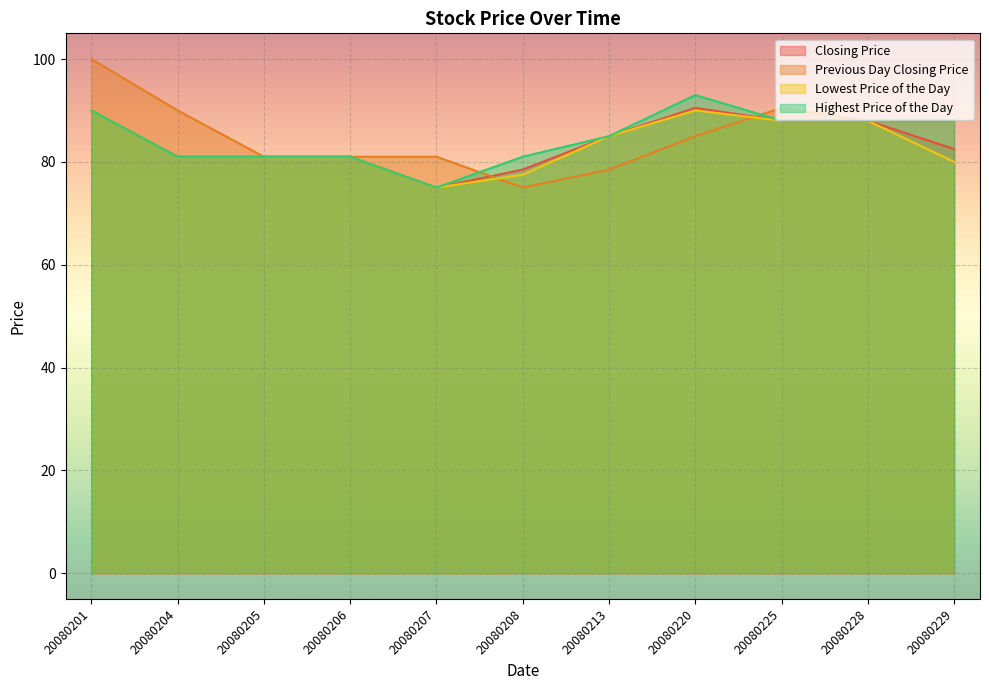

List the labels in order of Highest Price of the Day value, largest first.

20080220, 20080201, 20080225, 20080228, 20080229, 20080213, 20080204, 20080205, 20080206, 20080208, 20080207